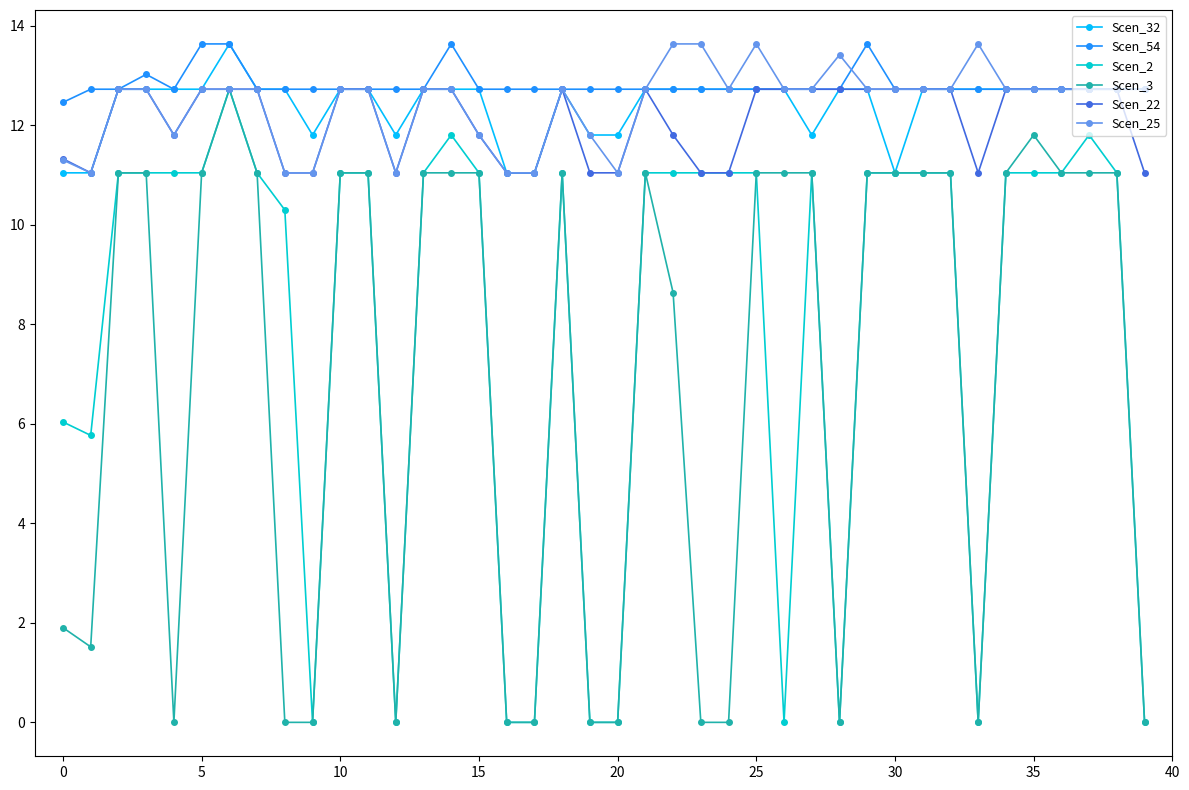

True or false: Scen_25 has more than 1 points higher than both neighbors.

True